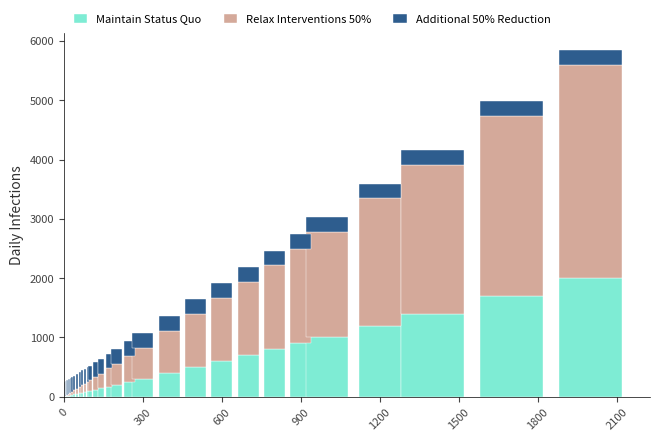

What is the sum of all Maintain Status Quo values?

13043